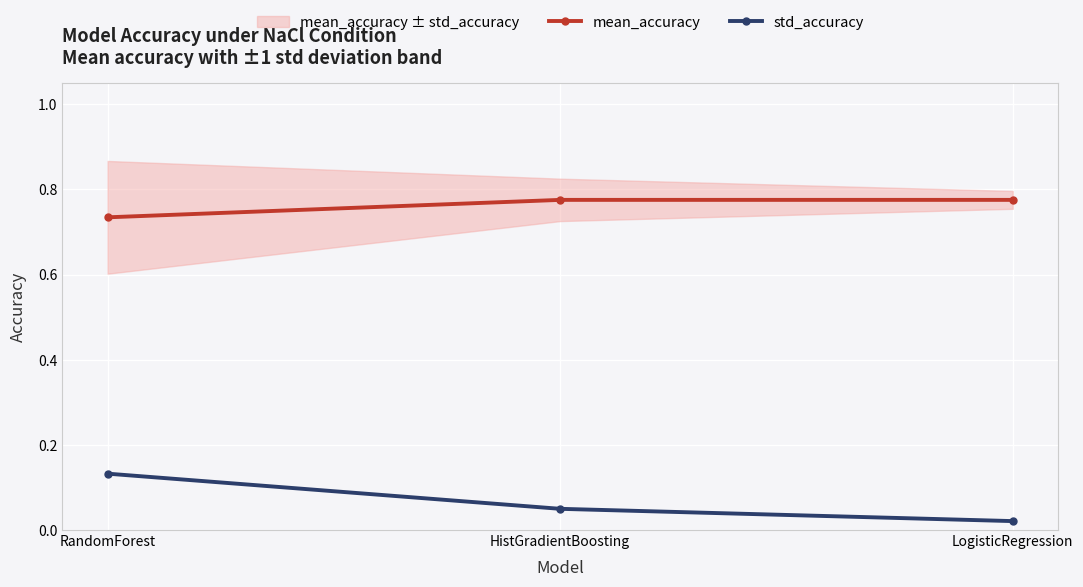

Which series has the largest total across all categories?

mean_accuracy